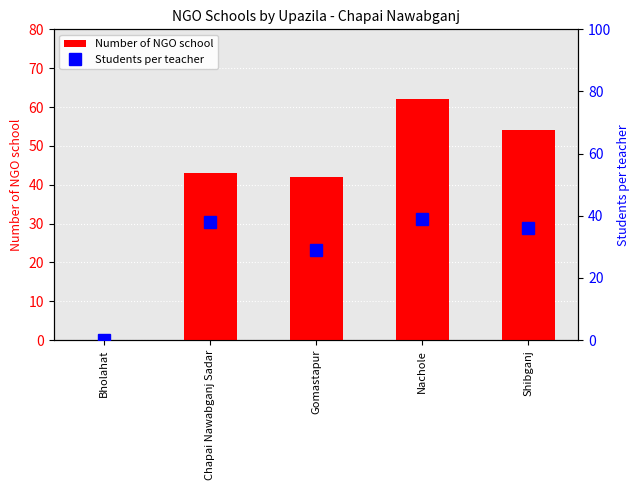

The value of Students per teacher at Gomastapur is 6. True or false?

False